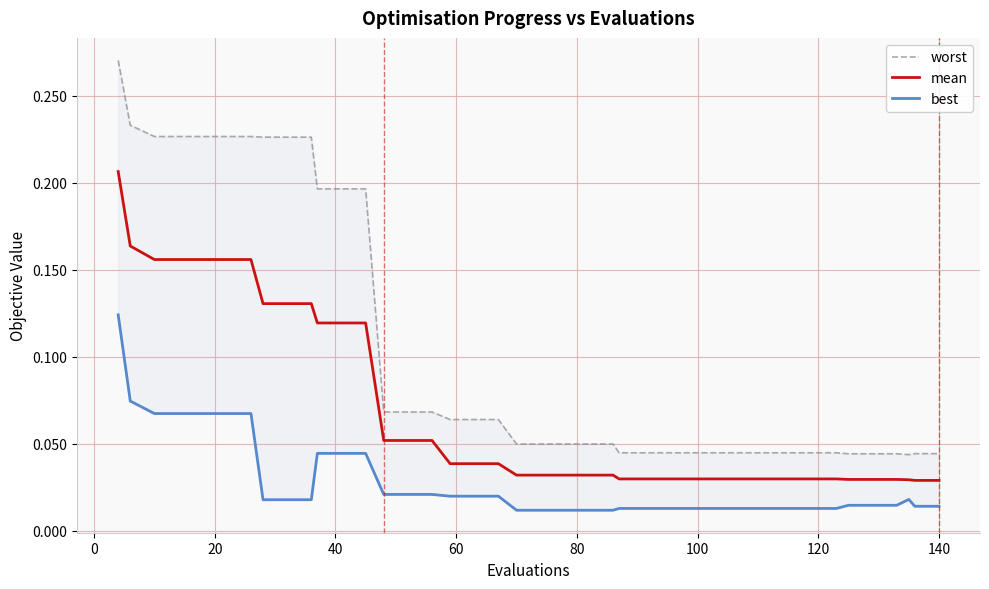

True or false: mean and worst cross at least once.

False